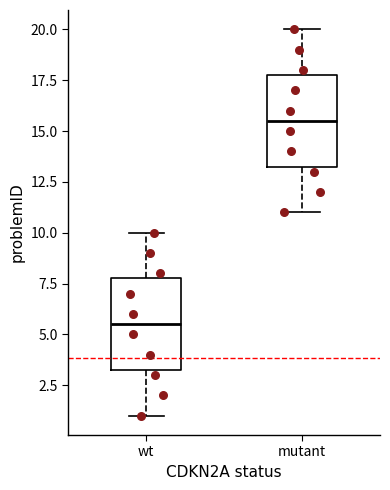

Which box has the highest median line?

mutant